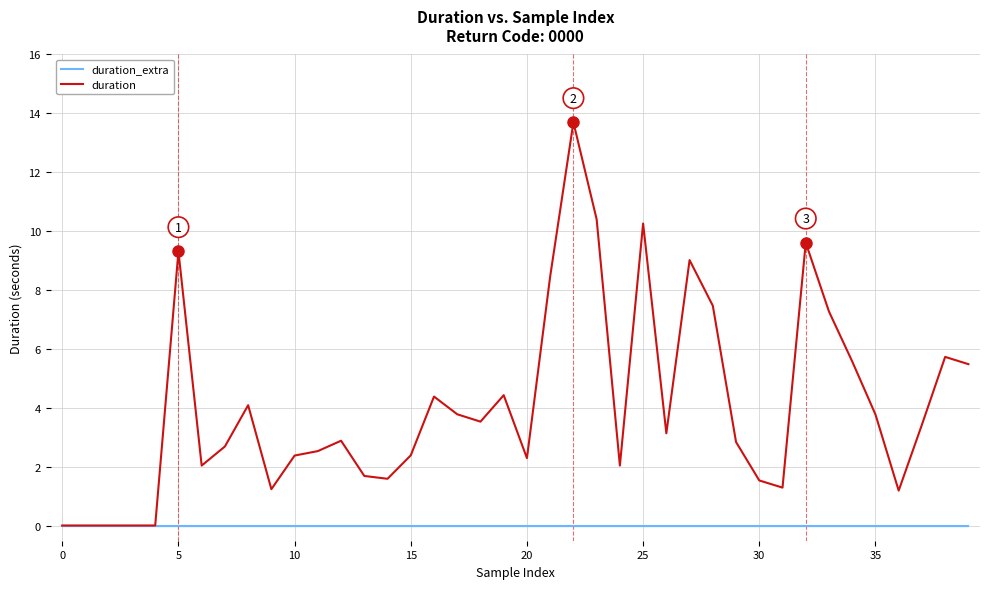

What is the greatest value displayed?

13.7